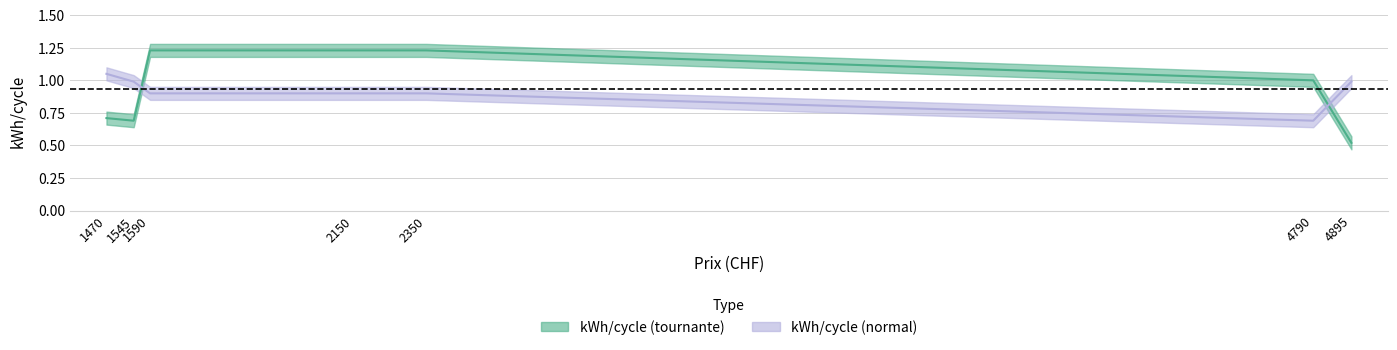

At which label is kWh/cycle (tournante) closest to 0?

4895